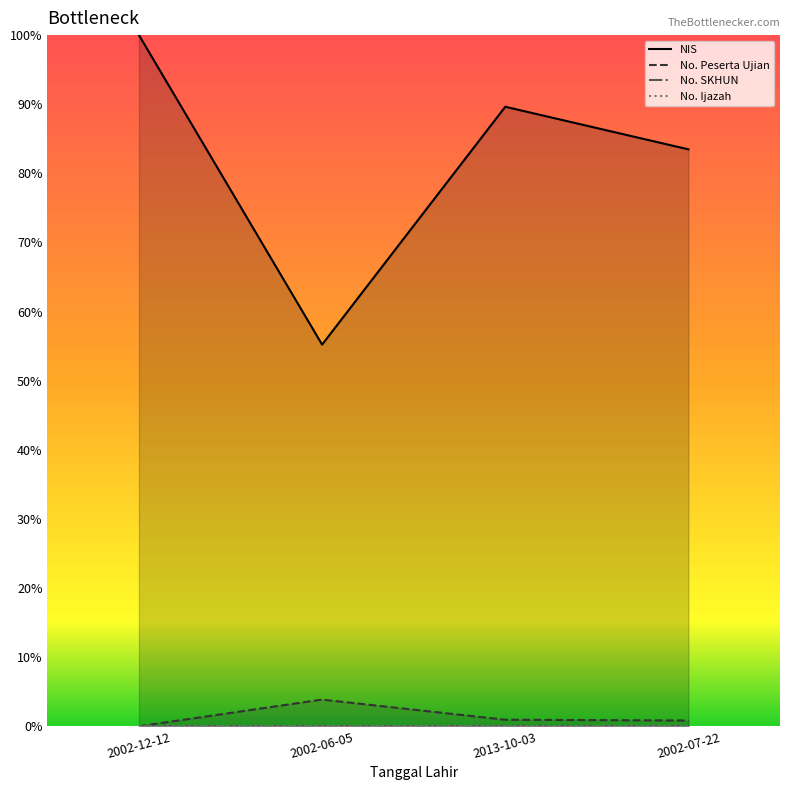

Rank the series by their maximum value, from lowest to highest.

No. SKHUN, No. Ijazah, No. Peserta Ujian, NIS